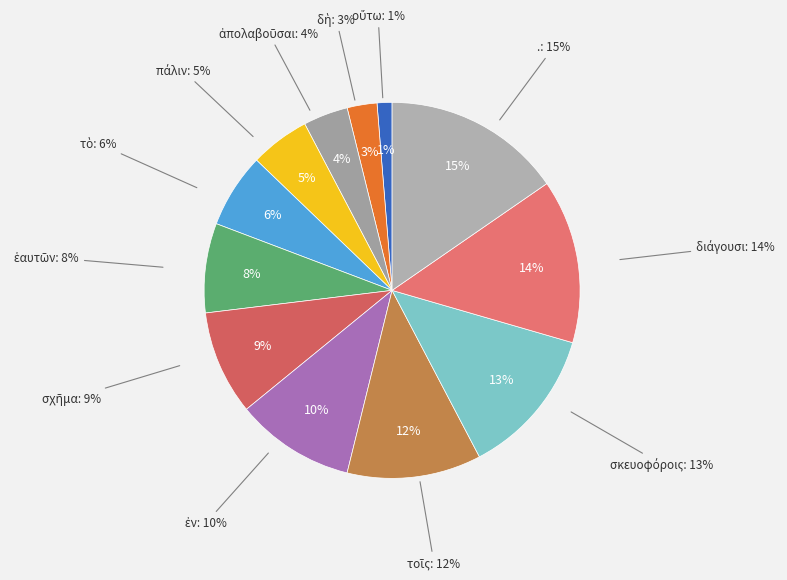

How many segments does this pie chart have?

12